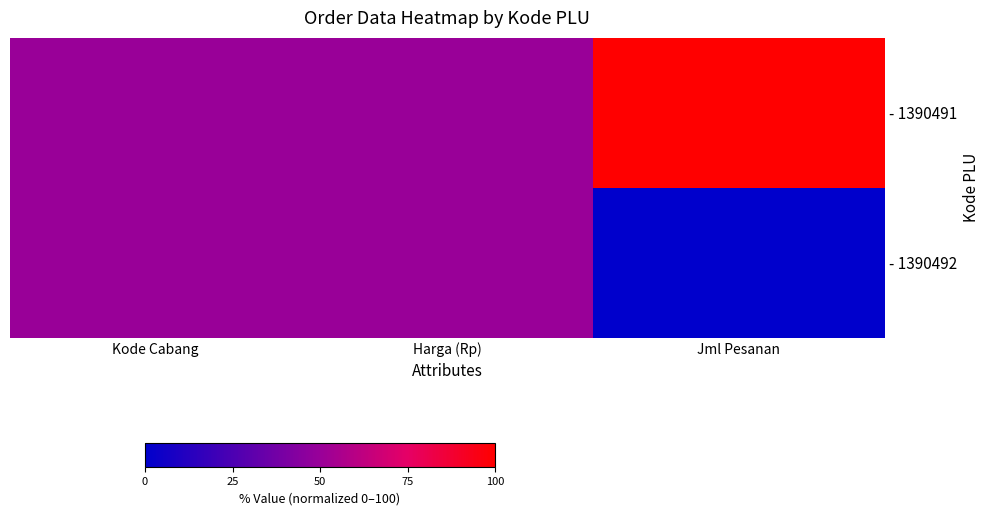

What is the maximum value shown in the chart?

100